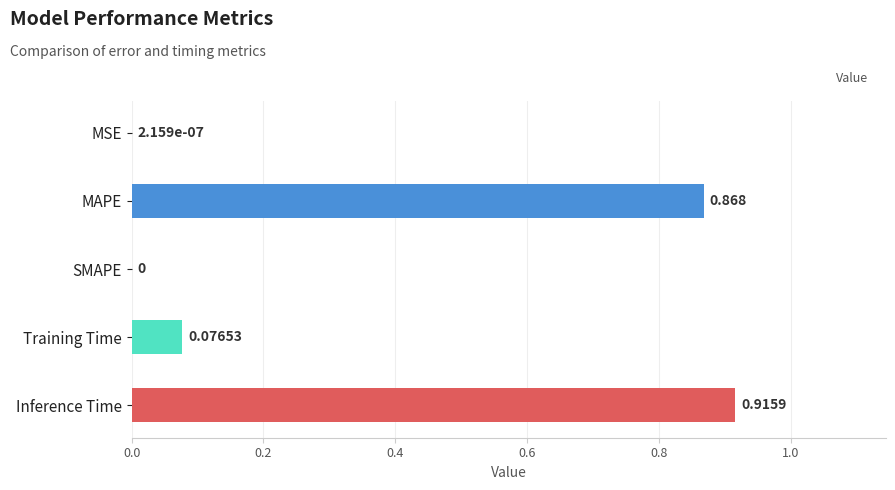

Which has a higher value, SMAPE or Inference Time?

Inference Time